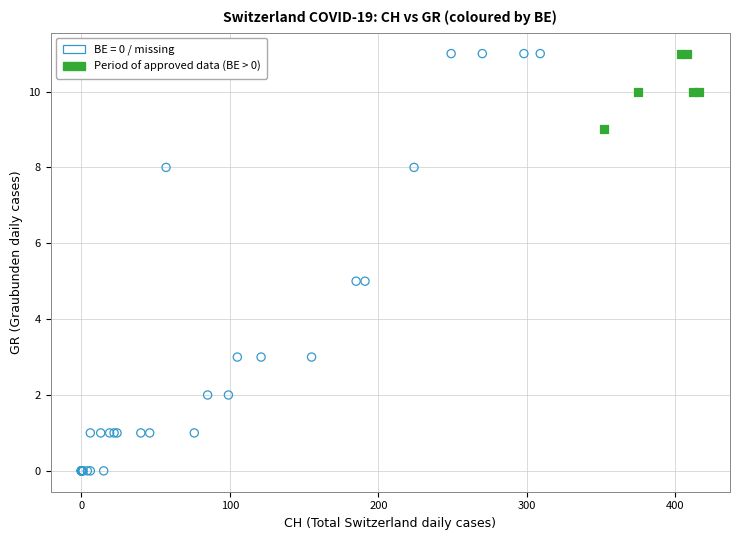

Which series has the widest spread of Y values?

BE = 0 / missing